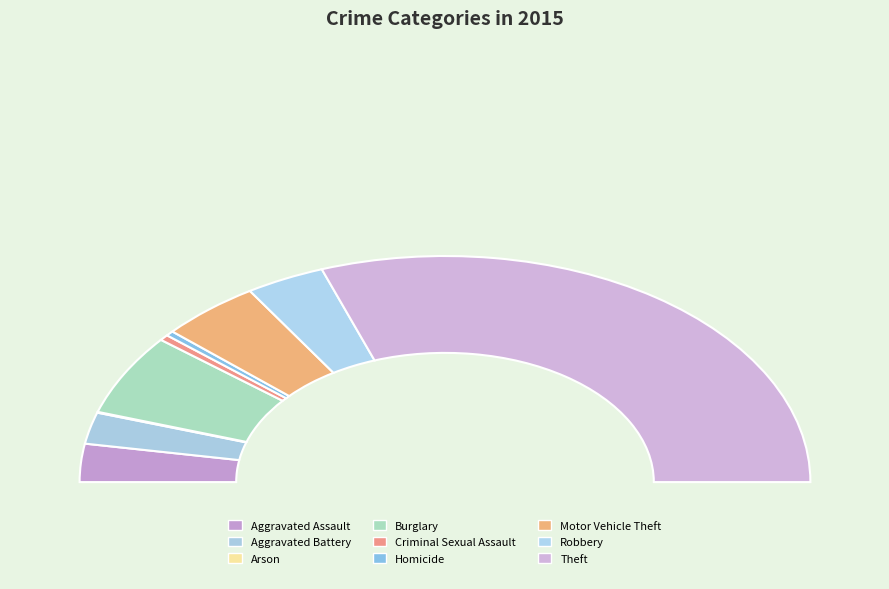

Is it true that Theft is 61% of the pie?

True